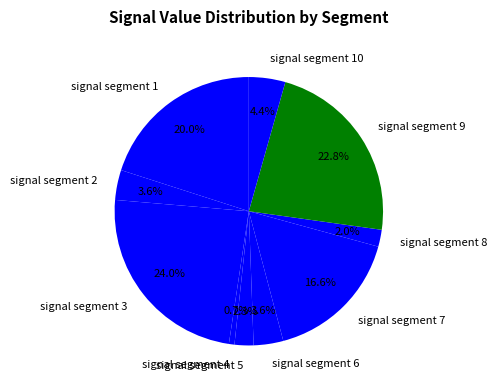

Is there any slice that represents more than half of the pie?

No